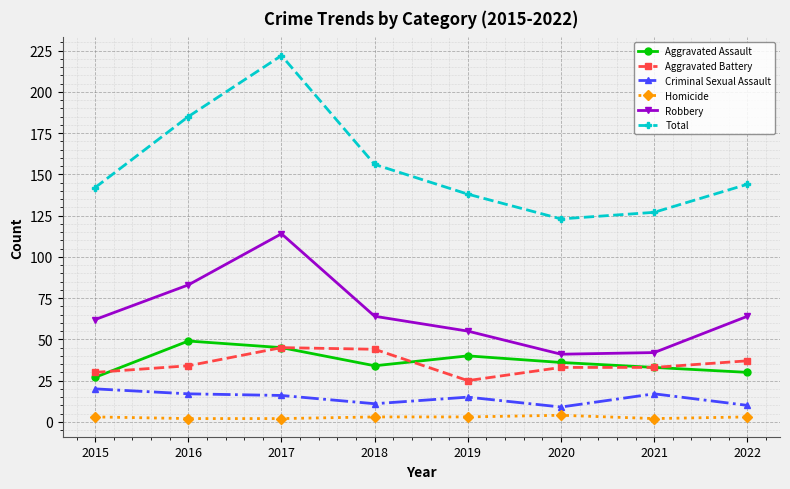

How many interior local valleys does the Robbery series have?

1